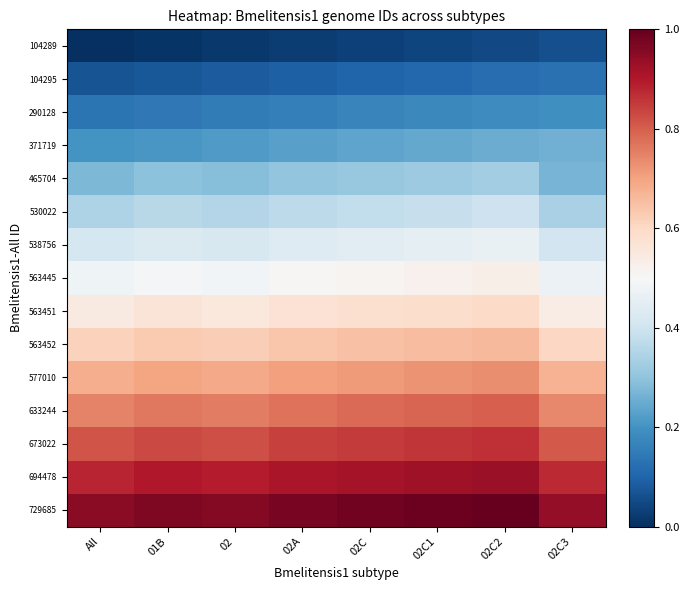

At how many categories does at least one series exceed 0?

8